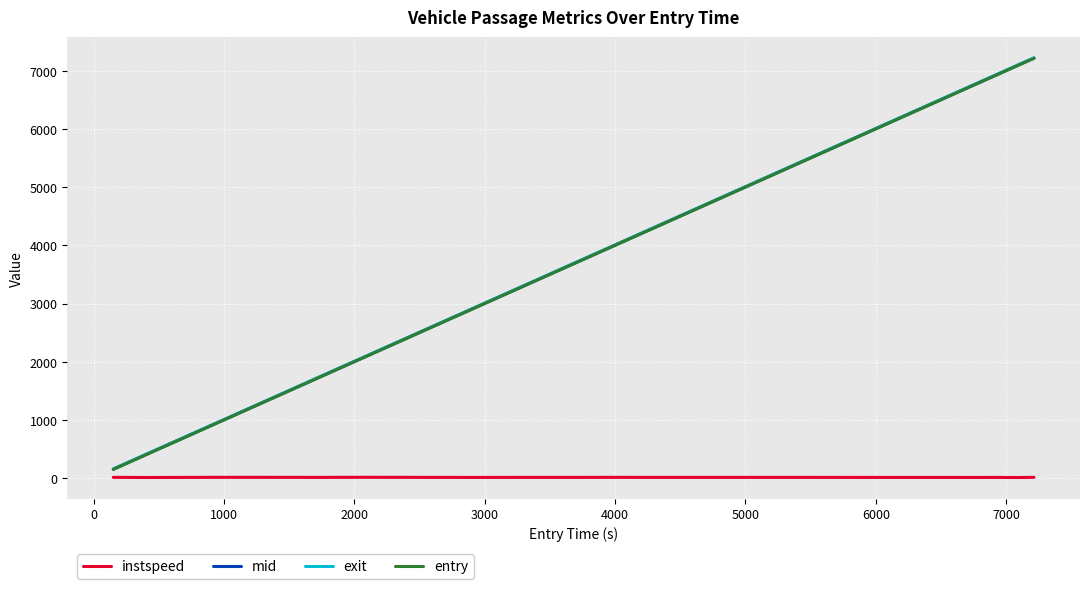

What is the greatest value displayed?

7219.1